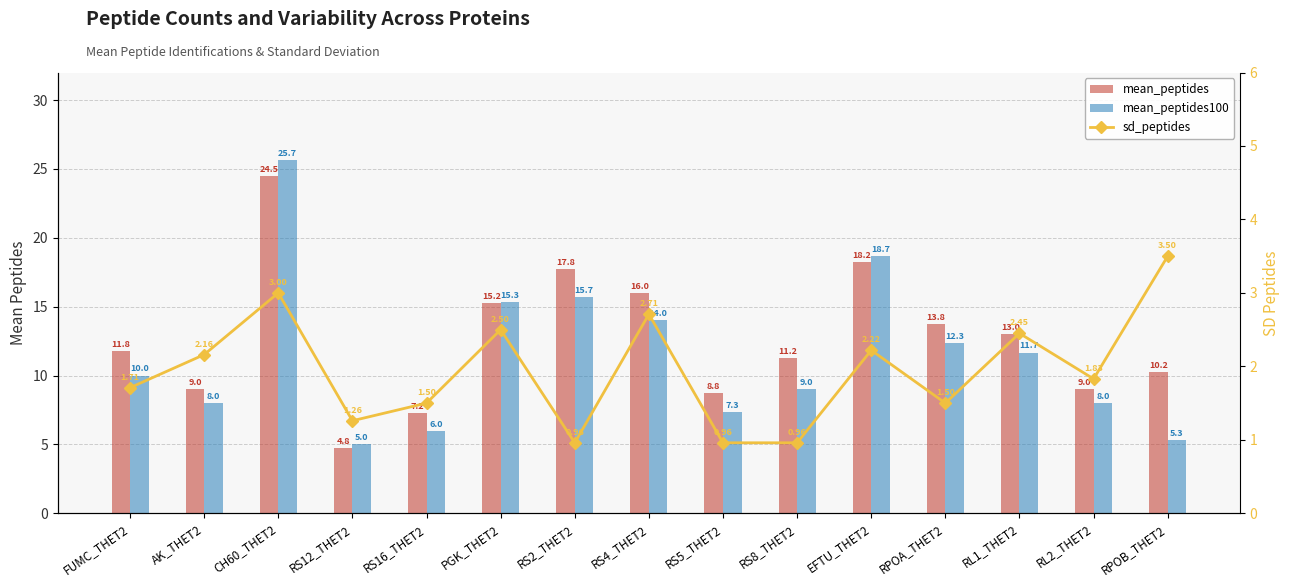

The sd_peptides series shows 3.9 at RS4_THET2. True or false?

False